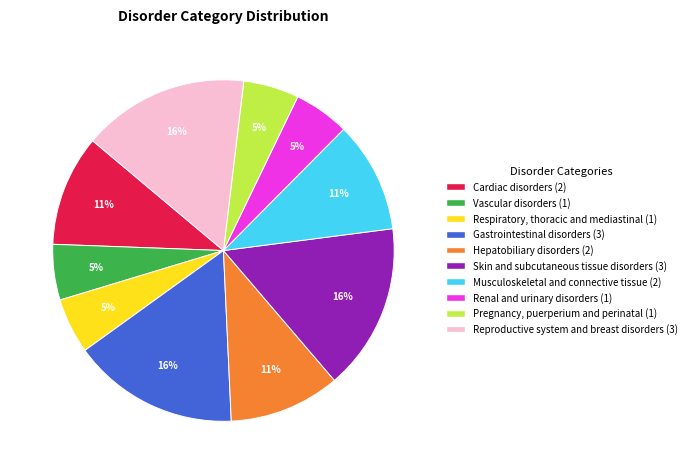

Does Musculoskeletal and connective tissue represent more than half of the total?

No